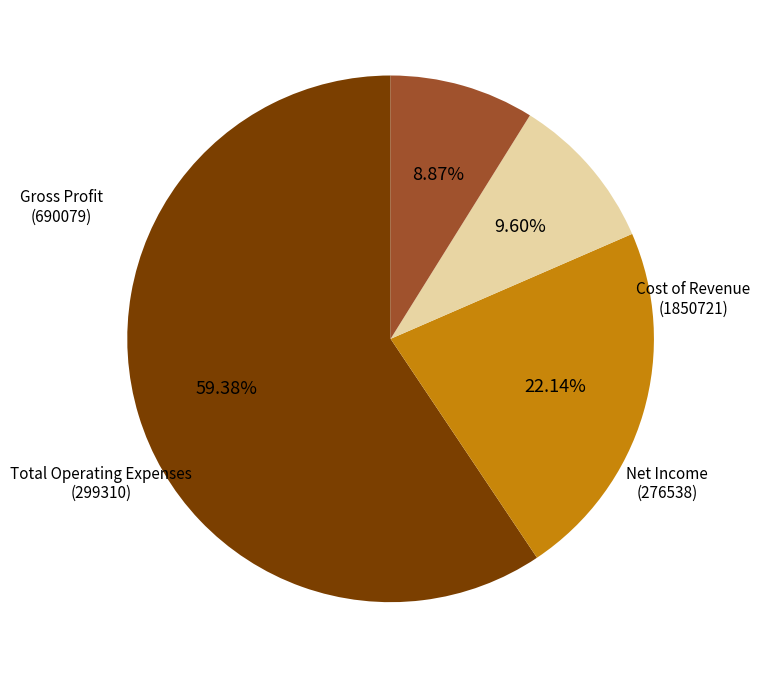

What is the ratio of the value at Gross Profit to the value at Total Operating Expenses?

2.3